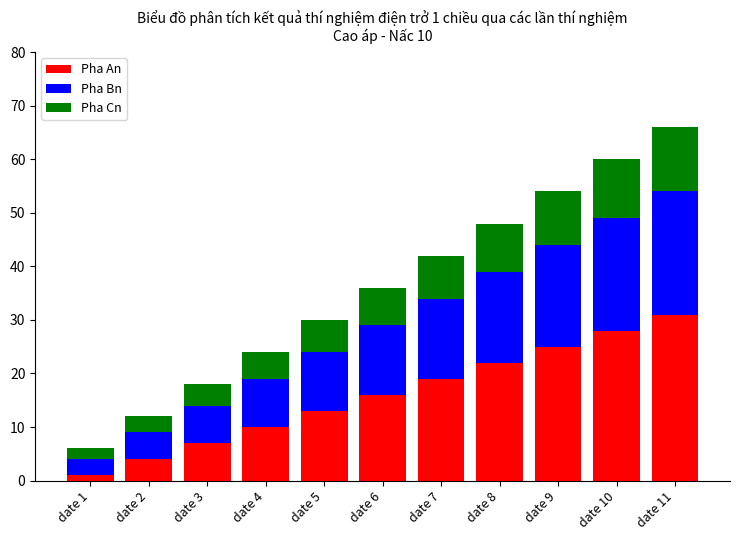

Rank the categories by Pha An value from lowest to highest.

date 1, date 2, date 3, date 4, date 5, date 6, date 7, date 8, date 9, date 10, date 11